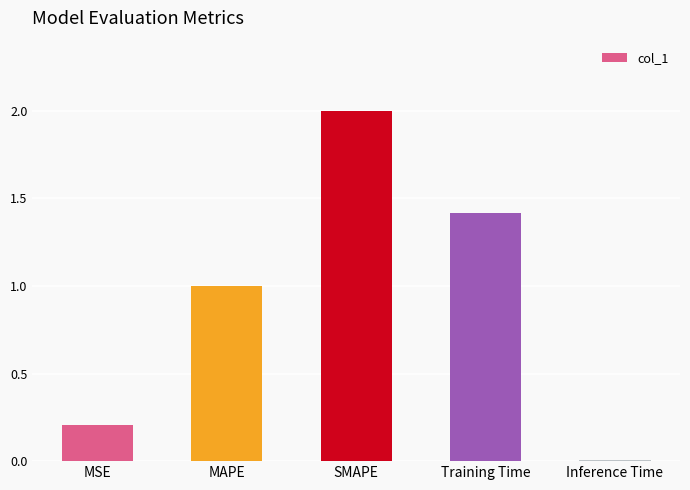

What is the difference between the maximum and minimum values?

2.0